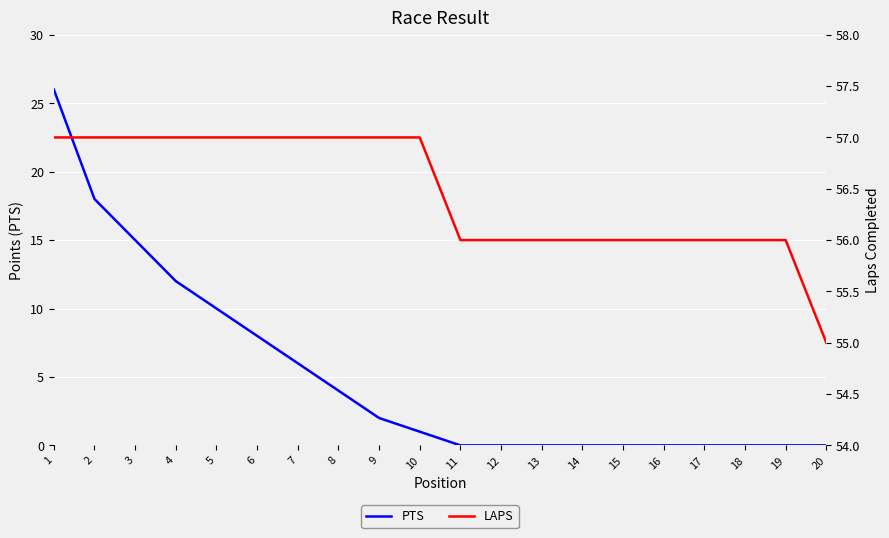

What is the value of the LAPS point at the 20th from the left?

55